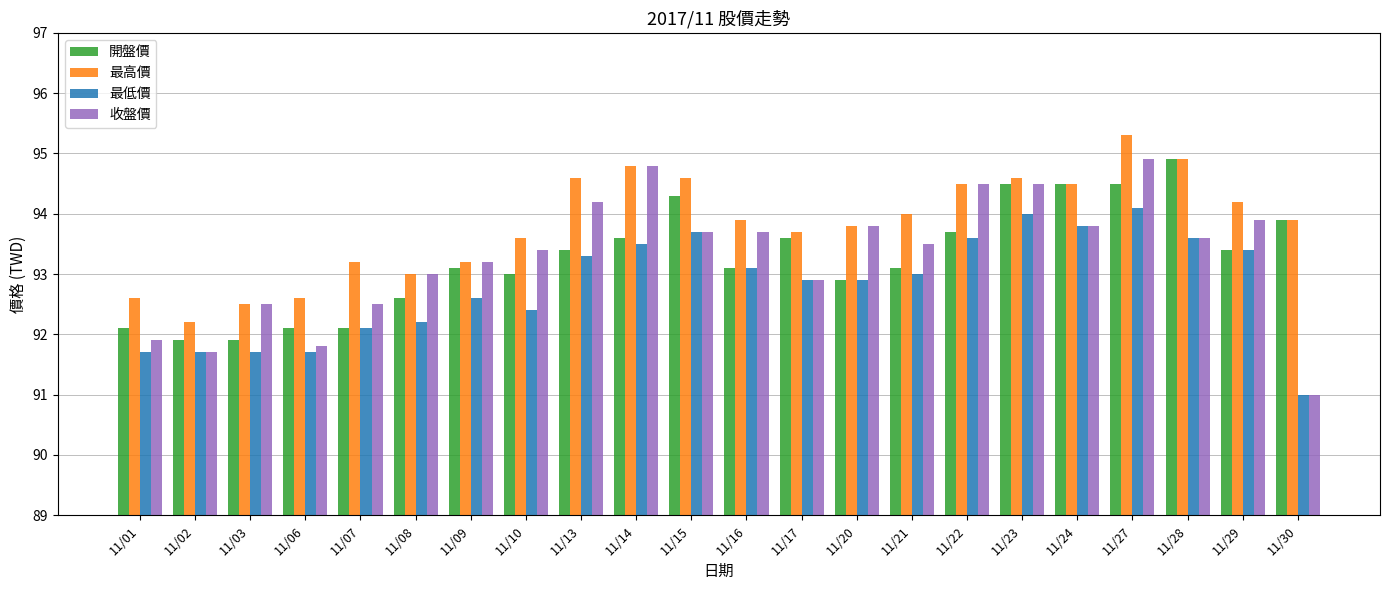

At which category is the sum across all series the highest?

11/27